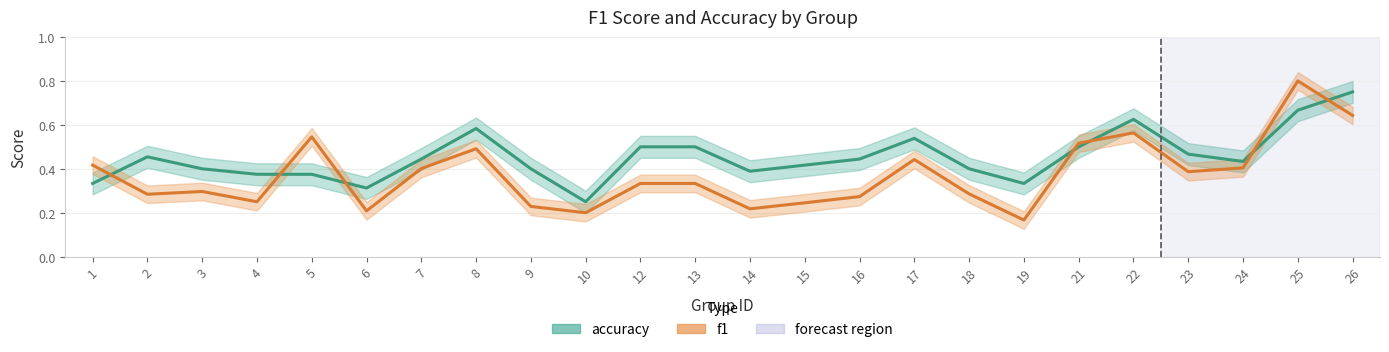

How many lines are shown in the chart?

2